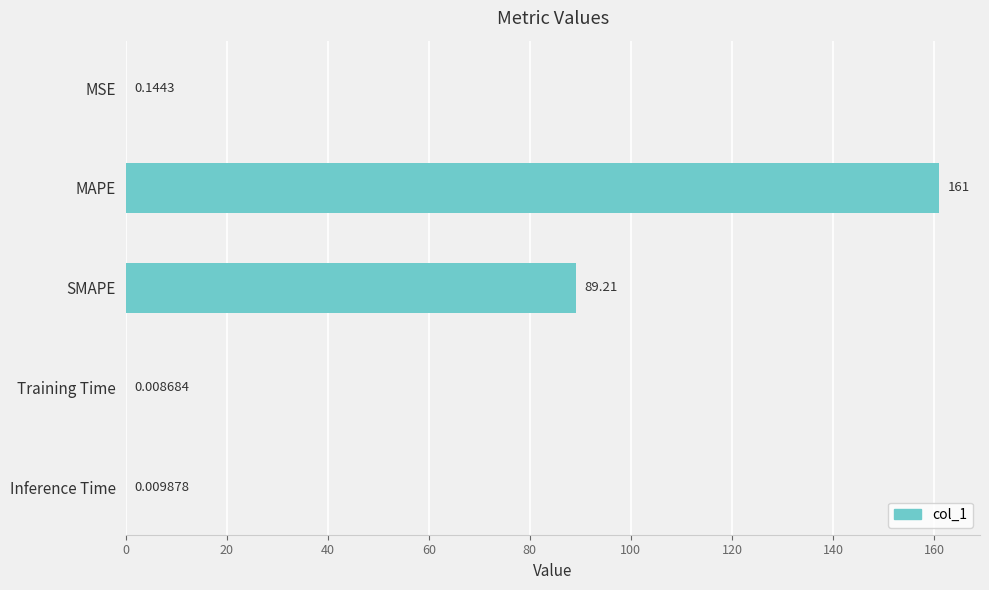

Which label corresponds to the largest value in the chart?

MAPE